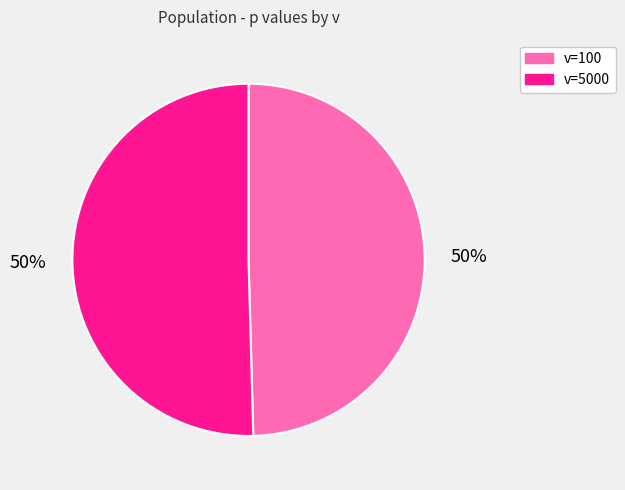

To the nearest percent, what is the average slice percentage?

50%